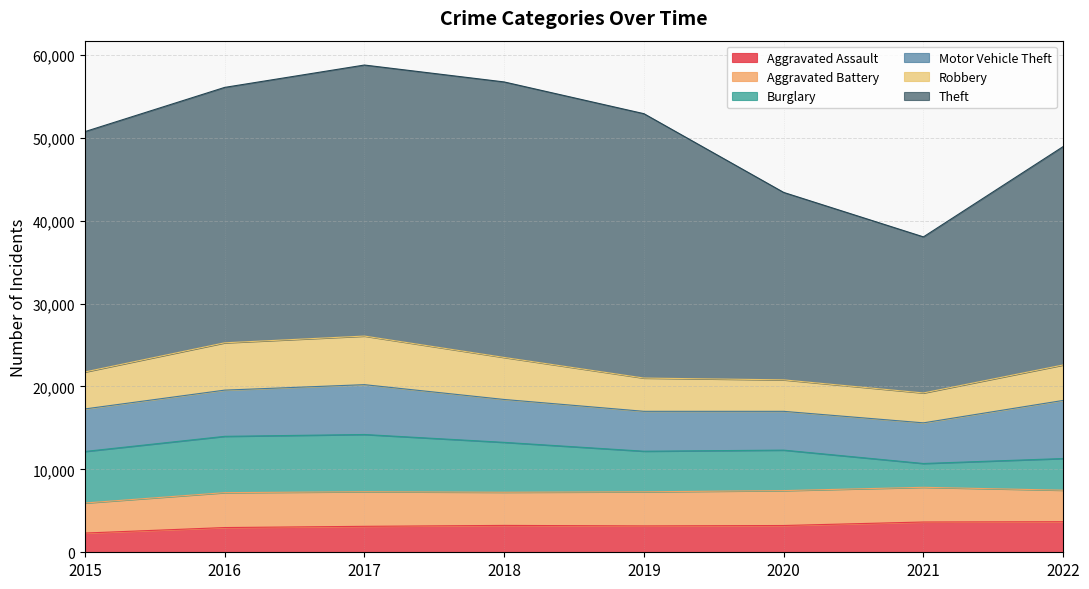

Reading right to left, list all the values displayed in this chart.

Aggravated Assault: 2022=3684	2021=3651	2020=3228	2019=3180	2018=3241	2017=3130	2016=2982	2015=2319
Aggravated Battery: 2022=3802	2021=4185	2020=4210	2019=4114	2018=3999	2017=4173	2016=4210	2015=3622
Burglary: 2022=3821	2021=2871	2020=4883	2019=4895	2018=6017	2017=6902	2016=6791	2015=6217
Motor Vehicle Theft: 2022=7009	2021=4903	2020=4677	2019=4811	2018=5172	2017=6011	2016=5574	2015=5130
Robbery: 2022=4275	2021=3605	2020=3798	2019=4011	2018=5068	2017=5860	2016=5707	2015=4457
Theft: 2022=26342	2021=18825	2020=22606	2019=31888	2018=33230	2017=32690	2016=30805	2015=28988